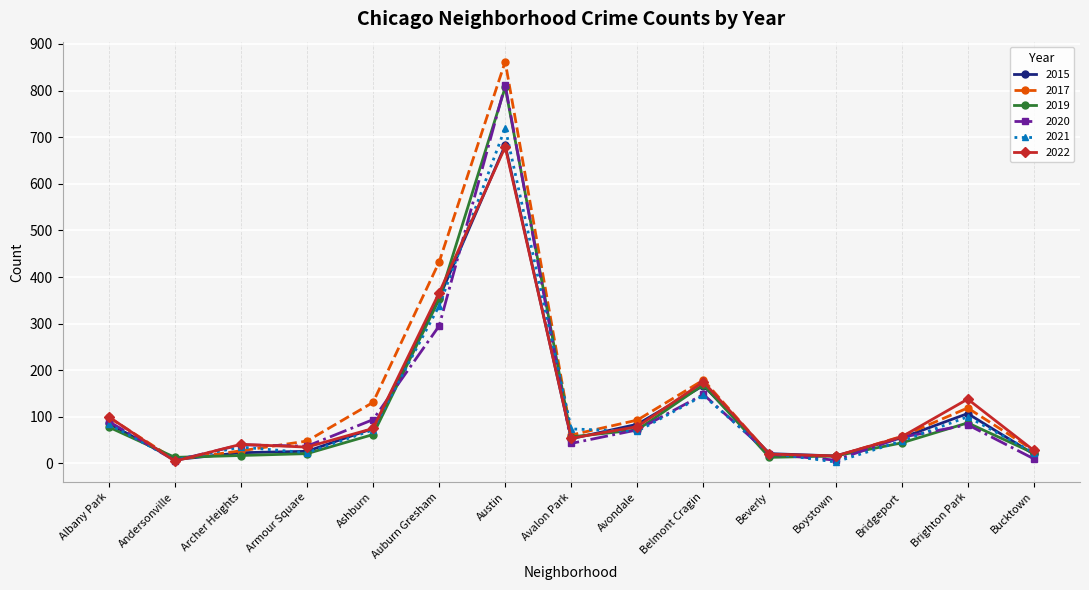

Which series has the widest spread of values?

2017